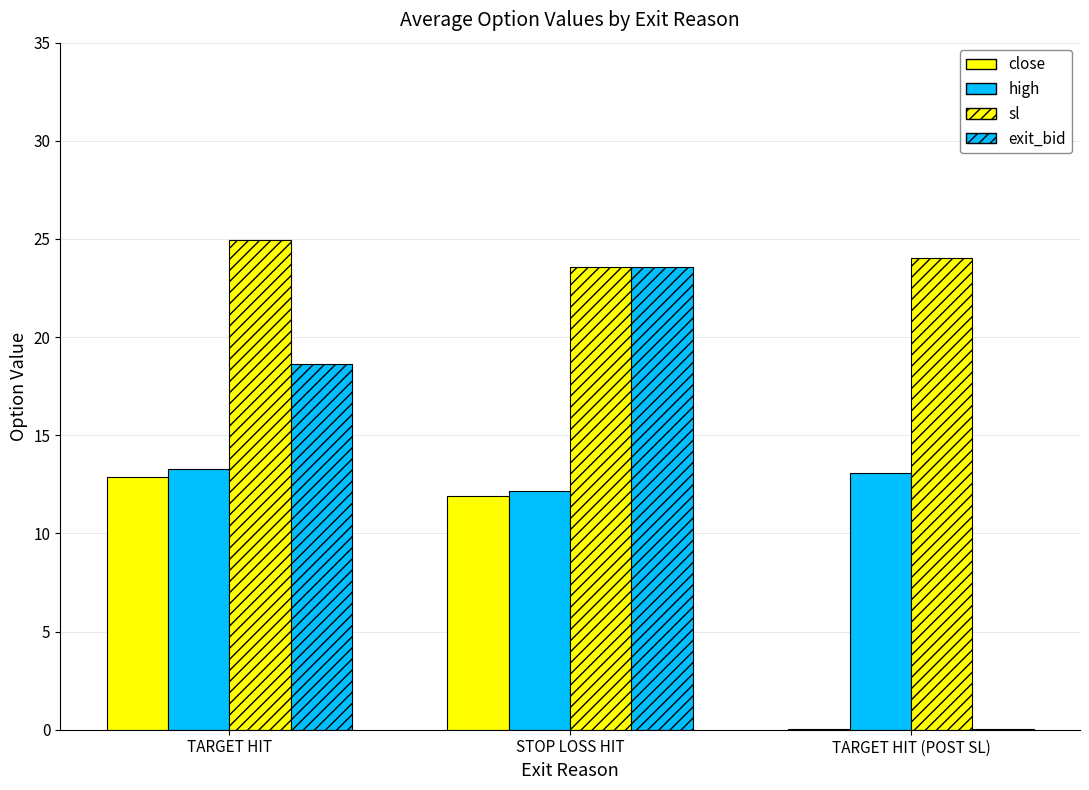

Is the value of sl at TARGET HIT (POST SL) greater than the value of exit_bid at STOP LOSS HIT?

Yes